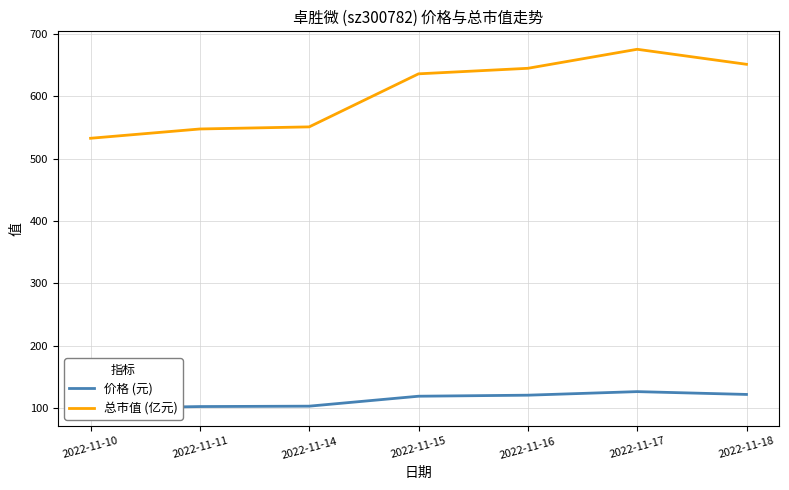

List the labels in order of 价格 (元) value, smallest first.

2022-11-10, 2022-11-11, 2022-11-14, 2022-11-15, 2022-11-16, 2022-11-18, 2022-11-17